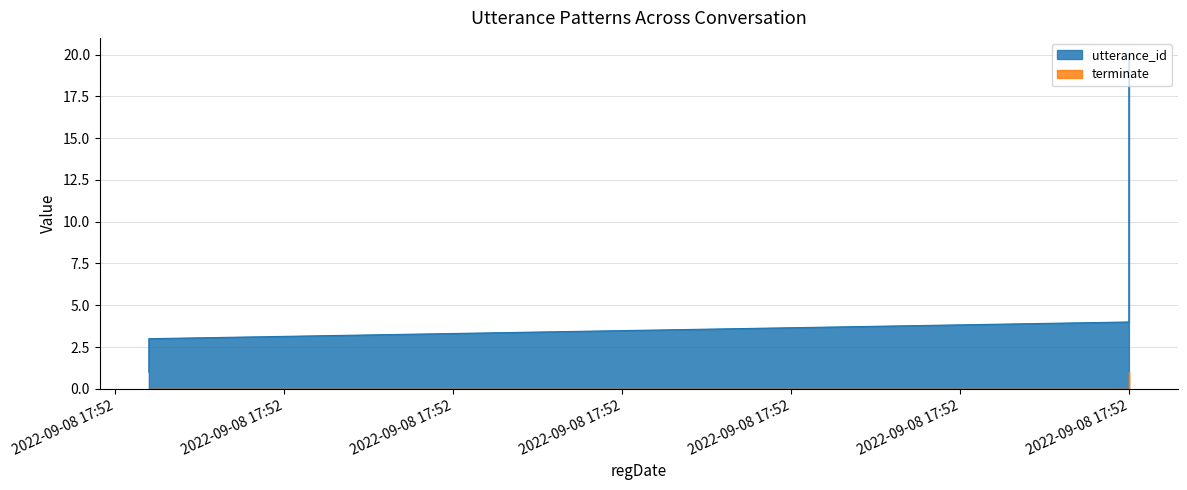

True or false: terminate and utterance_id intersect in this chart.

False